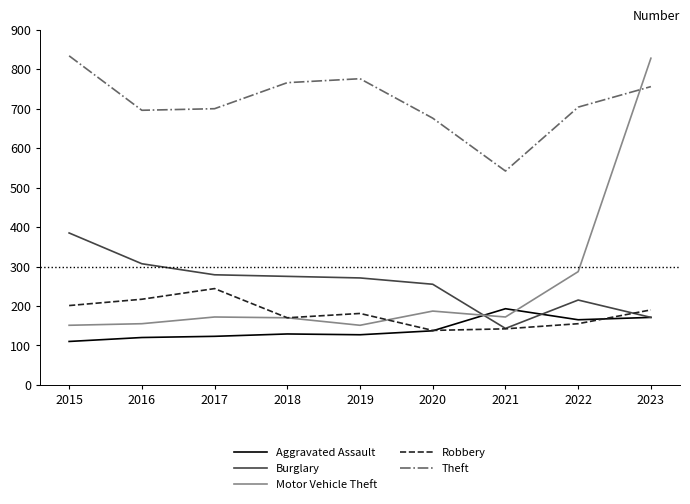

True or false: Burglary and Theft intersect in this chart.

False